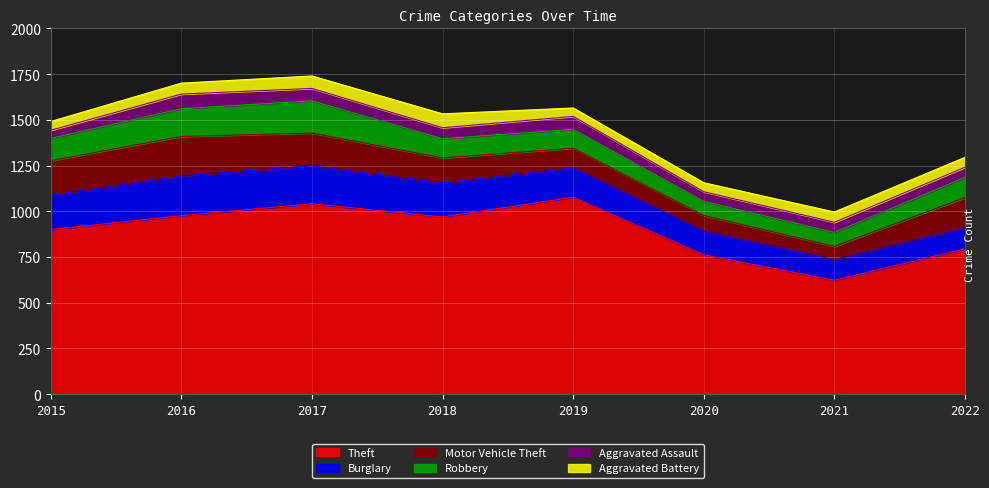

Is it true that Motor Vehicle Theft equals 52 at 2020?

False